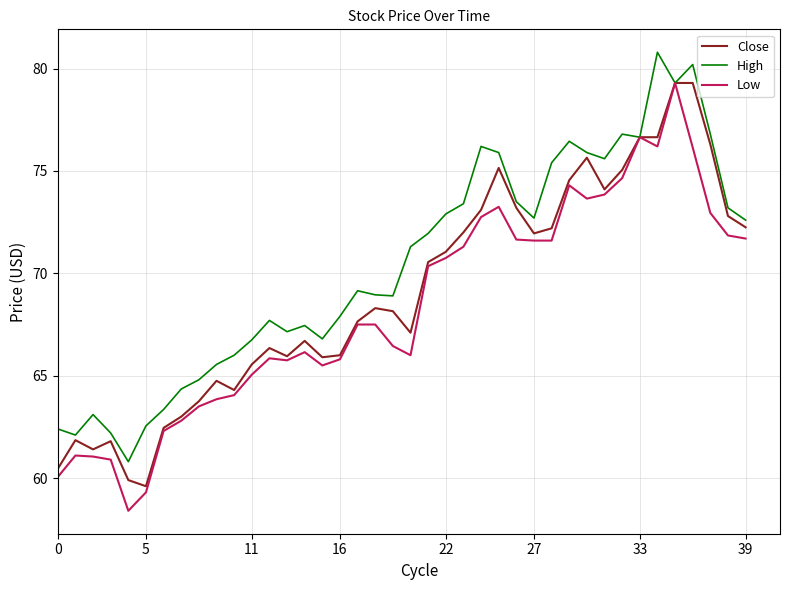

Which series has the largest total across all categories?

High